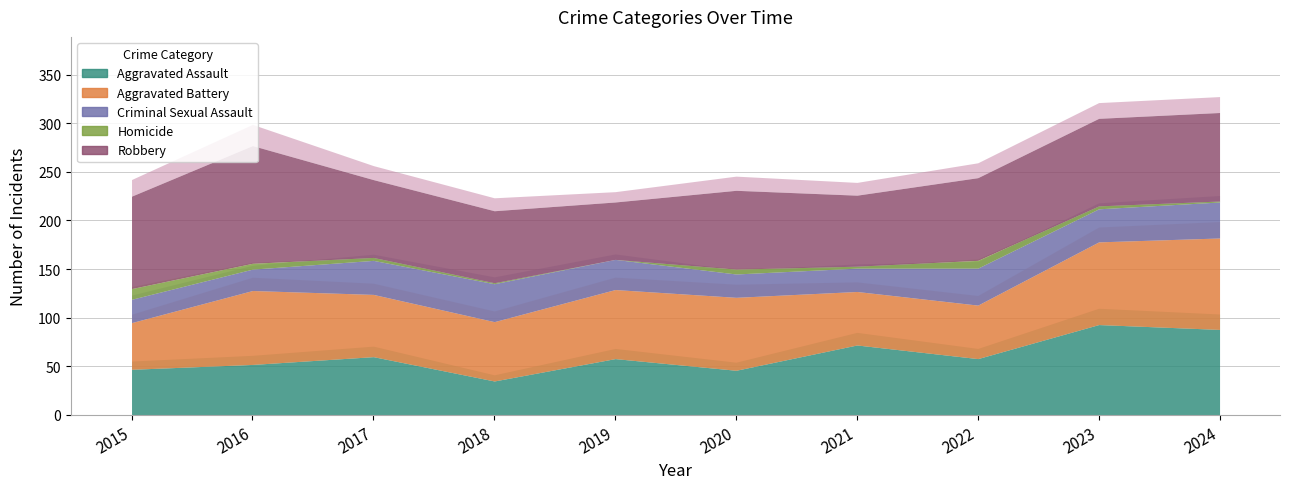

Between 2020 and 2018, which is larger?

2020